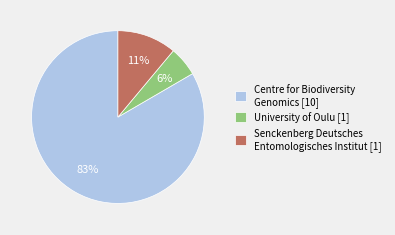

Do Centre for Biodiversity Genomics [10] and Senckenberg Deutsches Entomologisches Institut [1] together represent more than half of the pie?

Yes